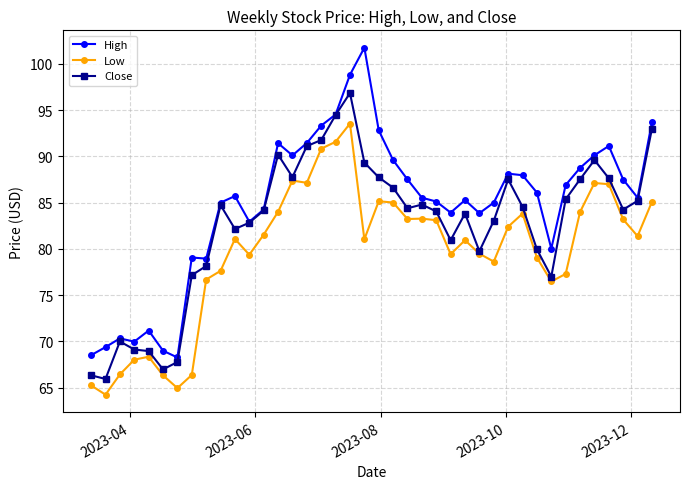

Which series has the largest total across all categories?

High